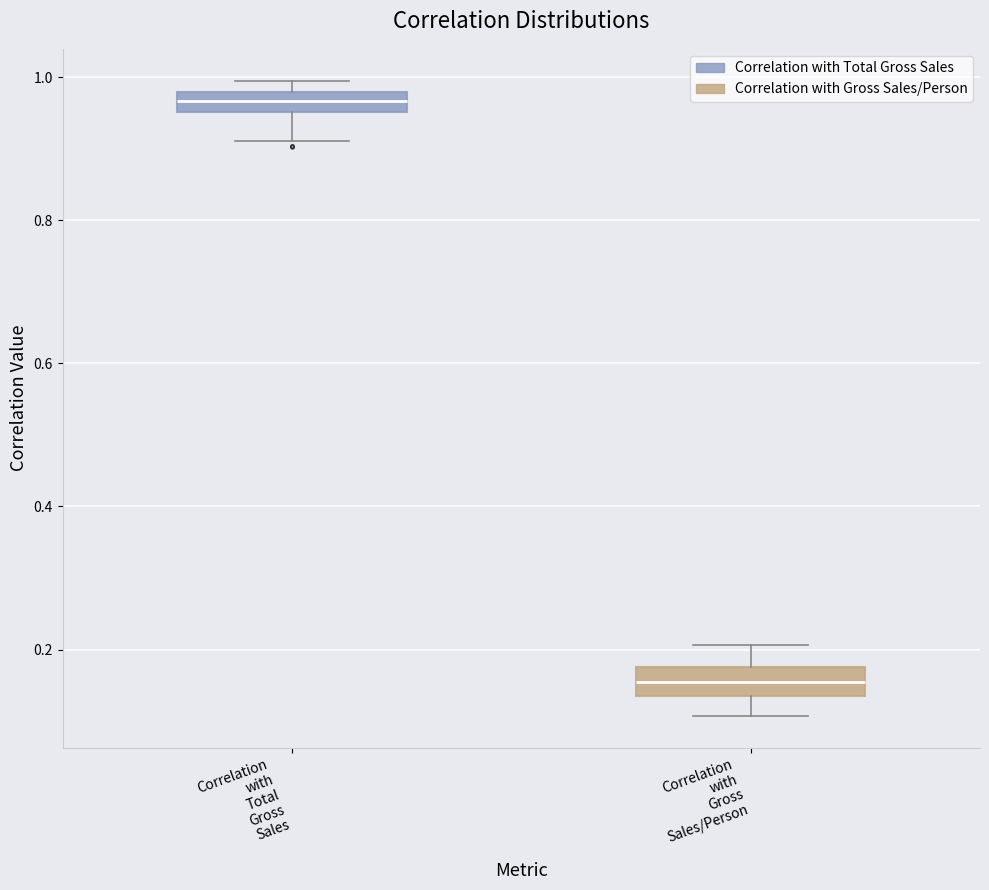

Which box's median line is the highest?

Correlation with Total Gross Sales